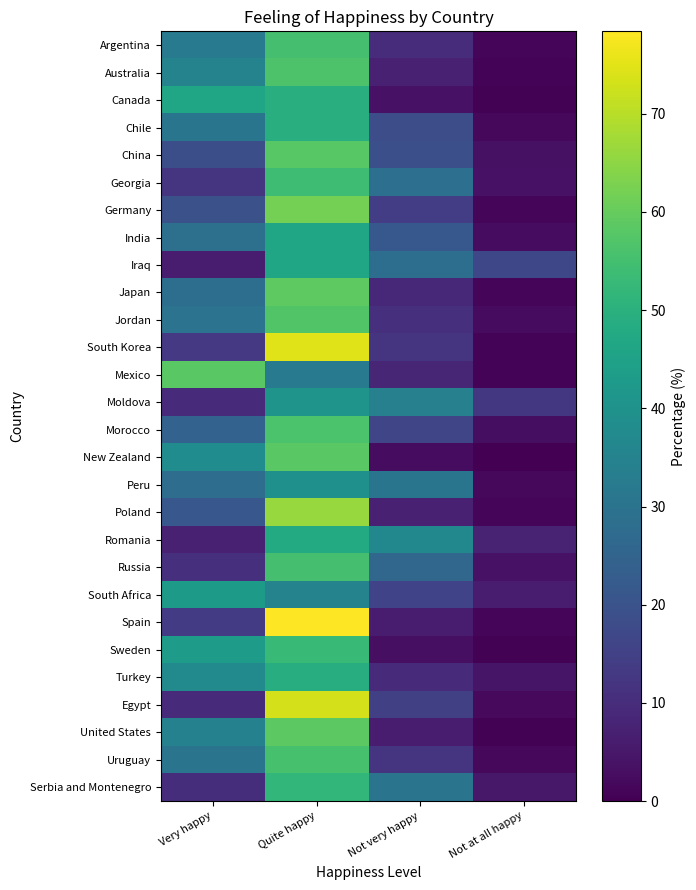

At how many categories does at least one series exceed 26?

3